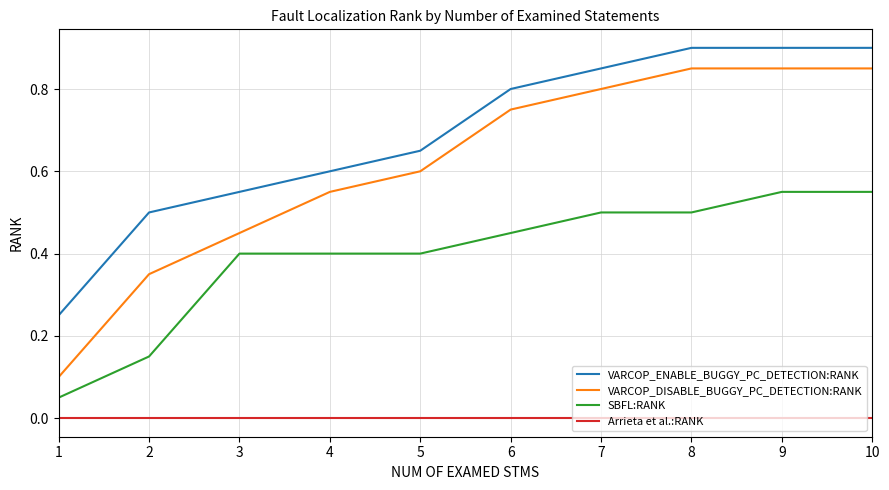

What is the greatest value displayed?

0.9